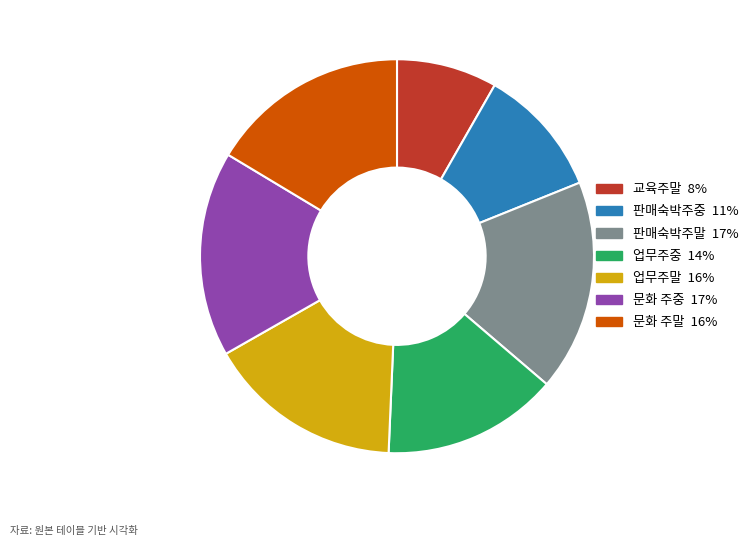

True or false: 판매숙박주중 accounts for 2% of the total.

False